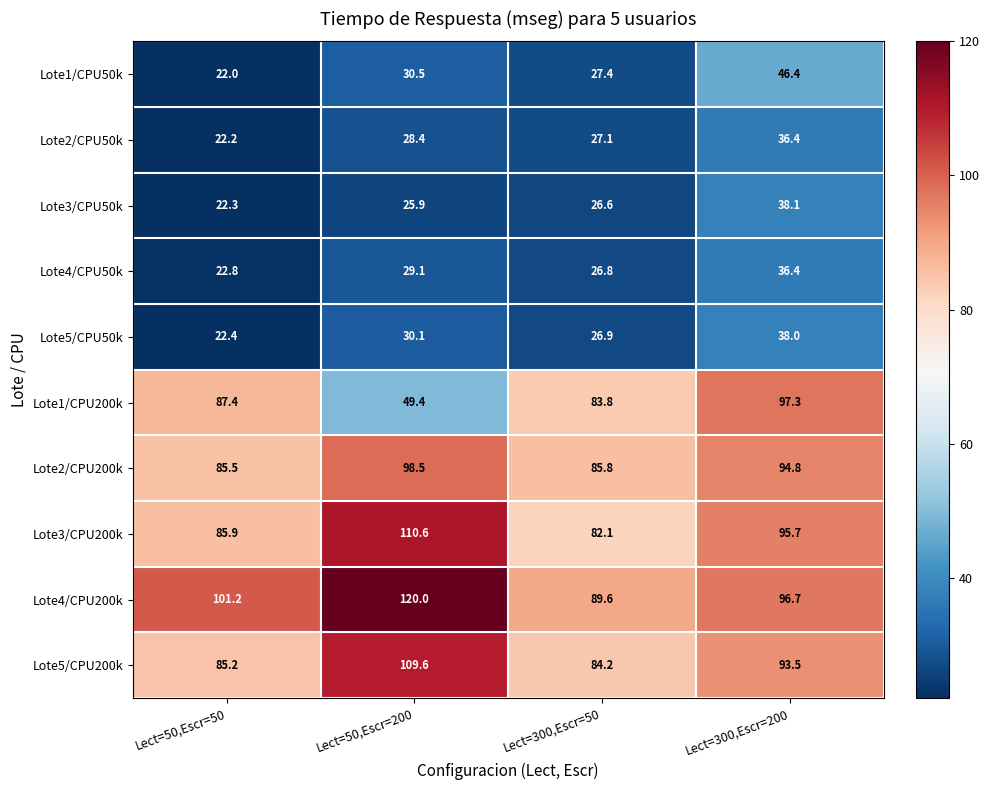

Is it true that Lote4/CPU50k equals 29.1 at Lect=50,Escr=200?

True